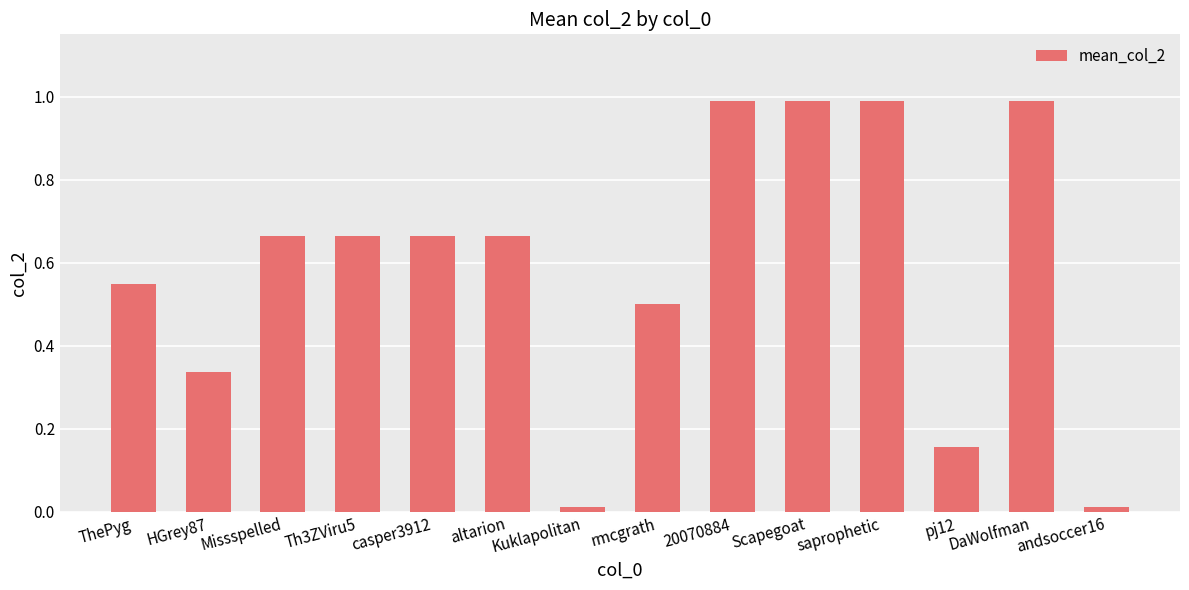

True or false: the data shows 0.2 at DaWolfman.

False